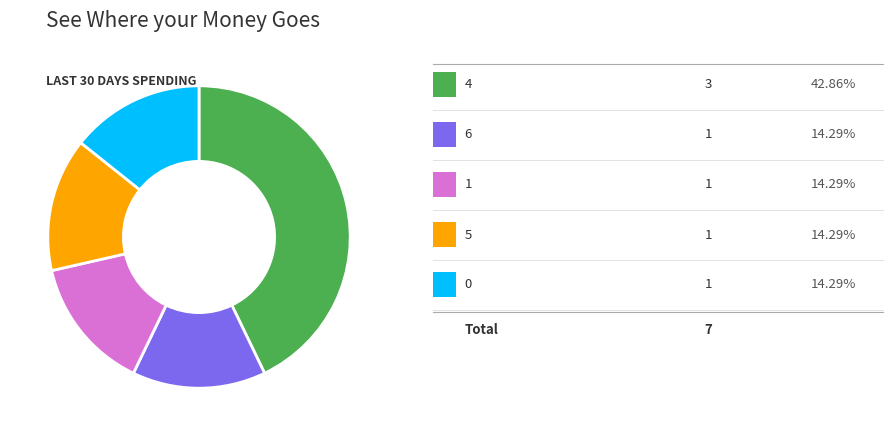

Is there any slice that represents more than half of the pie?

No